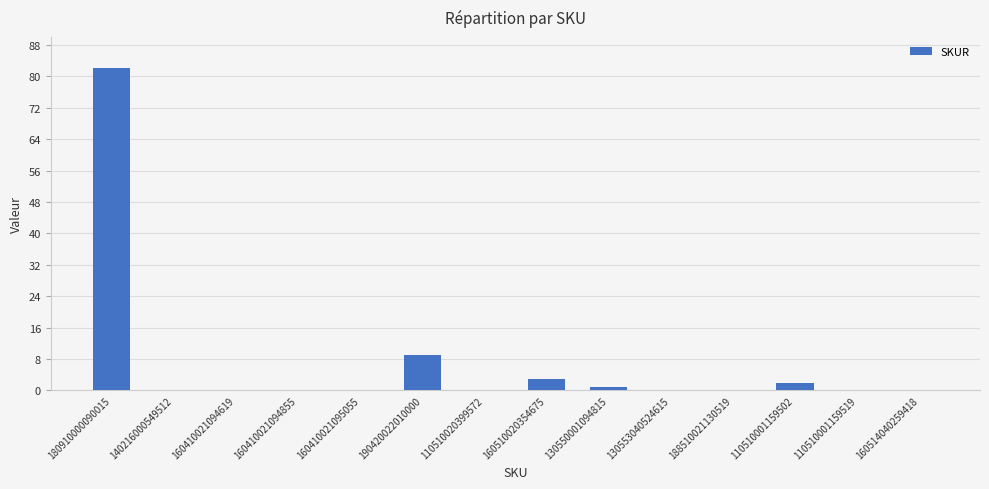

Approximately how many times larger is the value at 180910000090015 compared to 110510001159502?

41.0